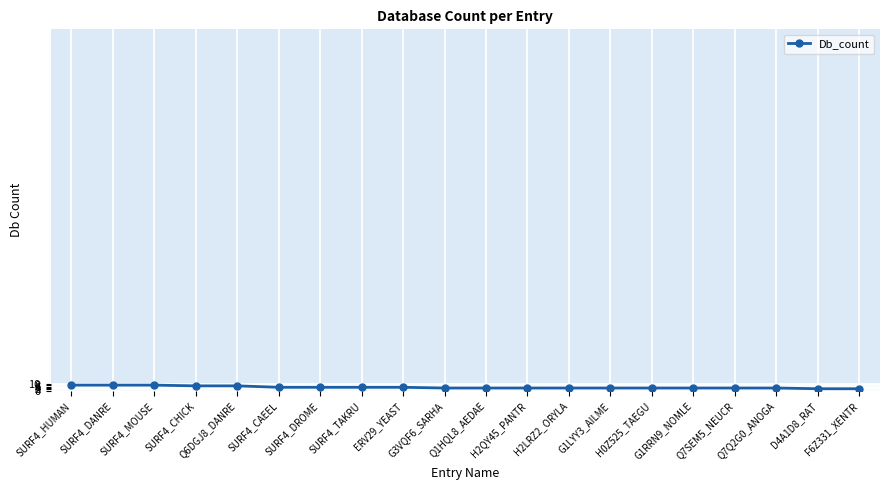

How many data points does each series have?

20